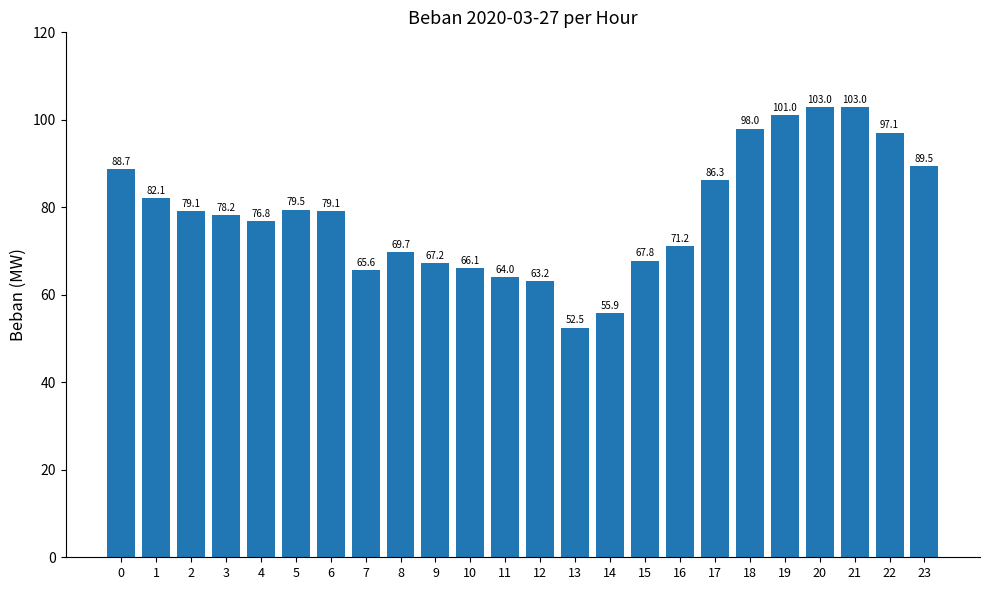

Where is the data nearest to the value 77?

4